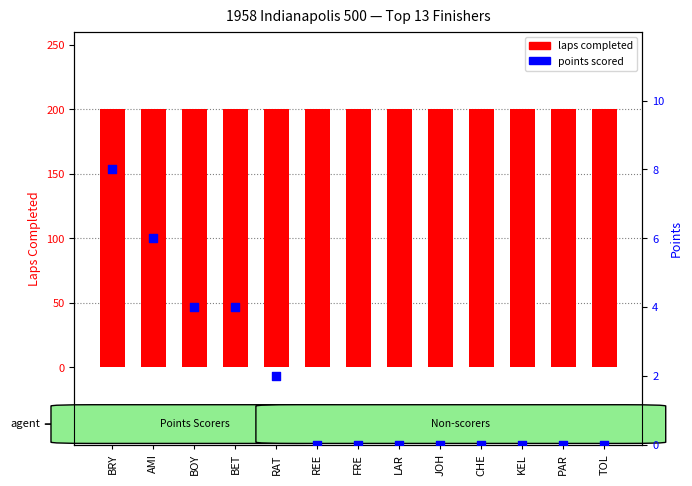

Is the value of laps completed at FRE greater than the value of points scored at TOL?

Yes